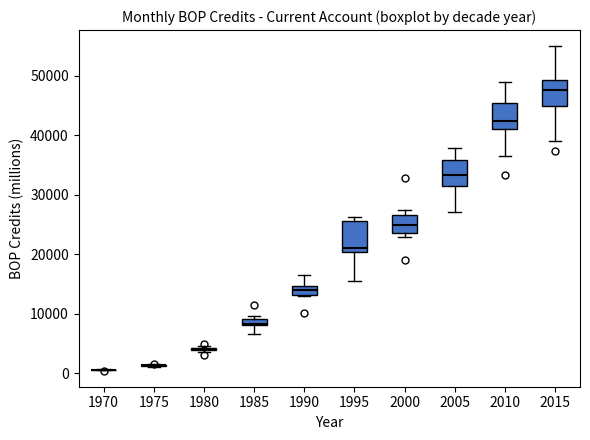

Where is the upper edge of the box at x = 2000 on the y-axis? The values are not printed on the chart, so give them approximately, as read against the axis.

27000